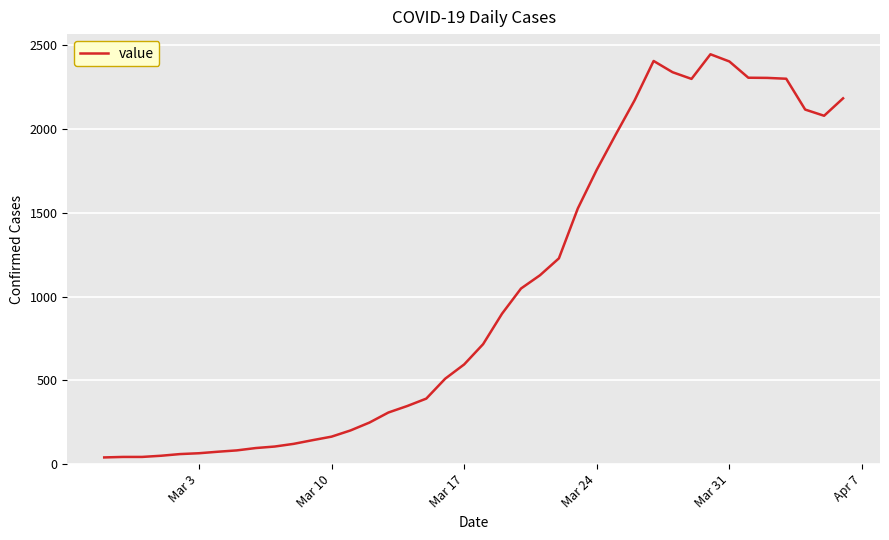

What is the greatest value displayed?

2446